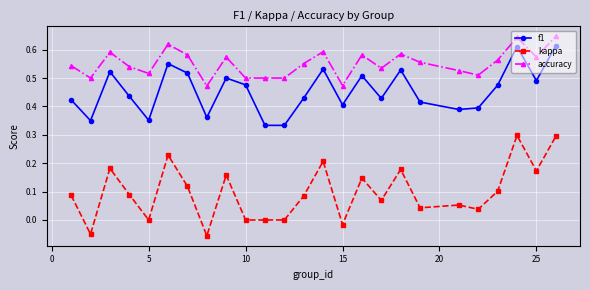

True or false: f1 and kappa cross at least once.

False